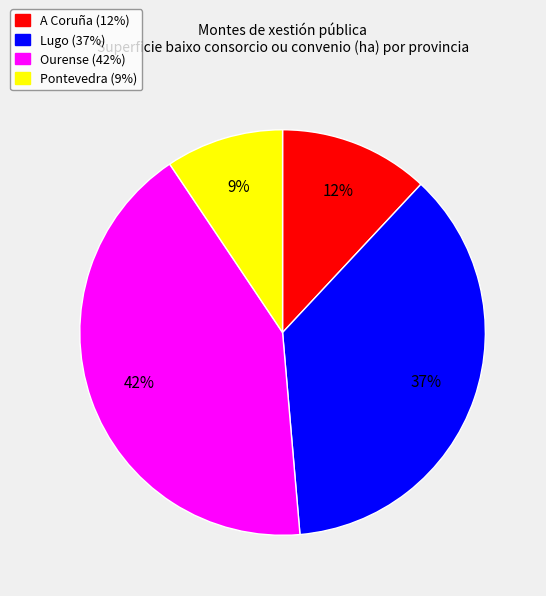

Is it true that Pontevedra is 1% of the pie?

False